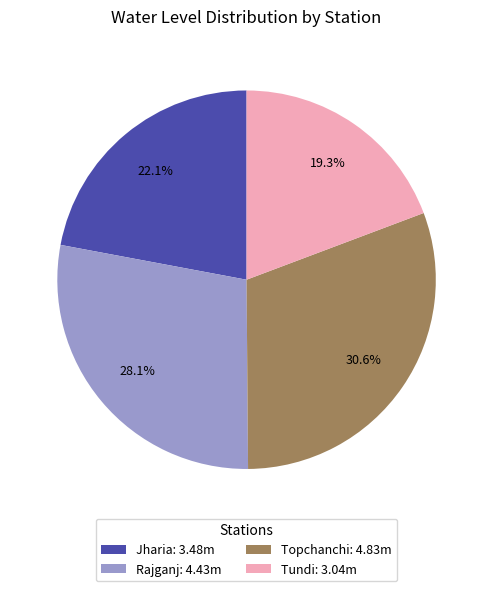

To the nearest percent, what percentage of the pie is Tundi?

19%